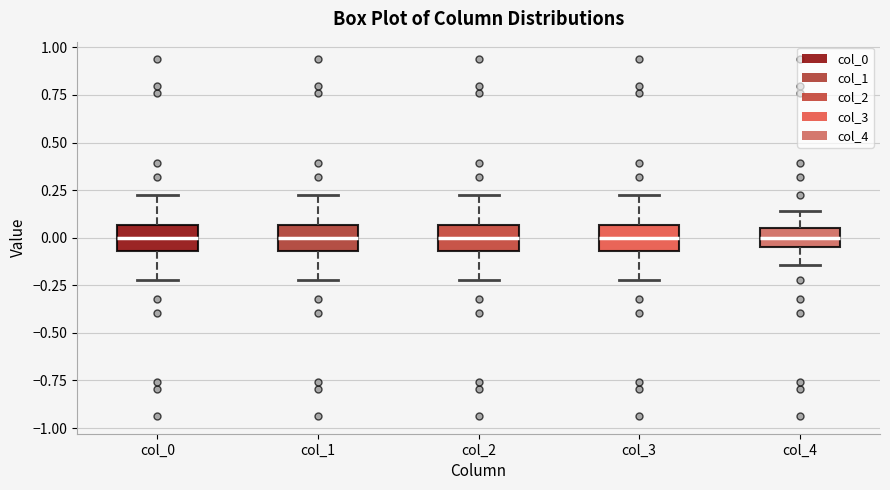

Where does the lower whisker of the box for col_2 end on the y-axis? The values are not printed on the chart, so give them approximately, as read against the axis.

-0.20